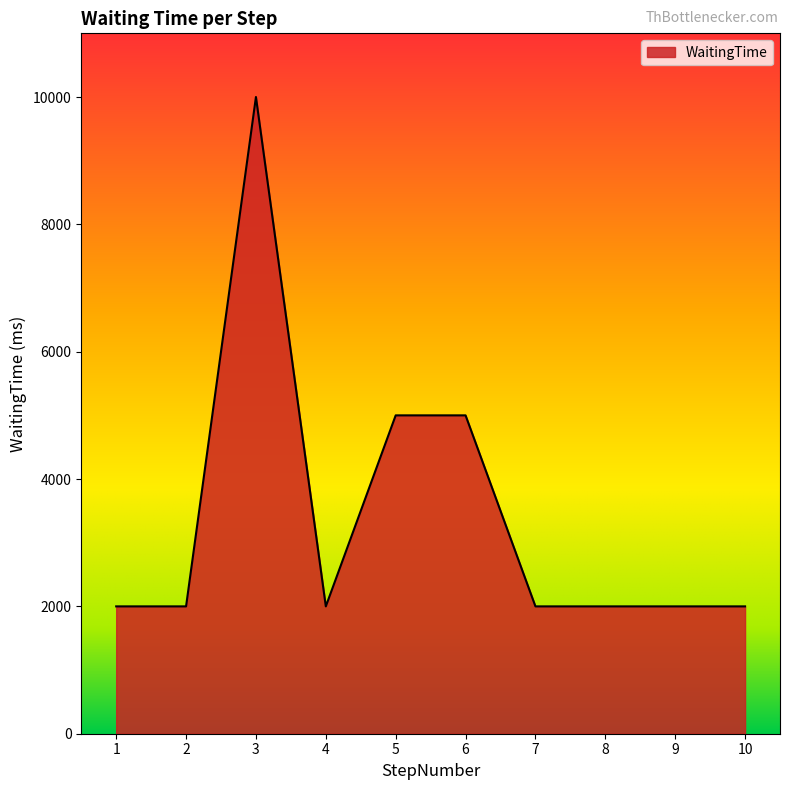

Is it true that the value at 5 is 5000?

True